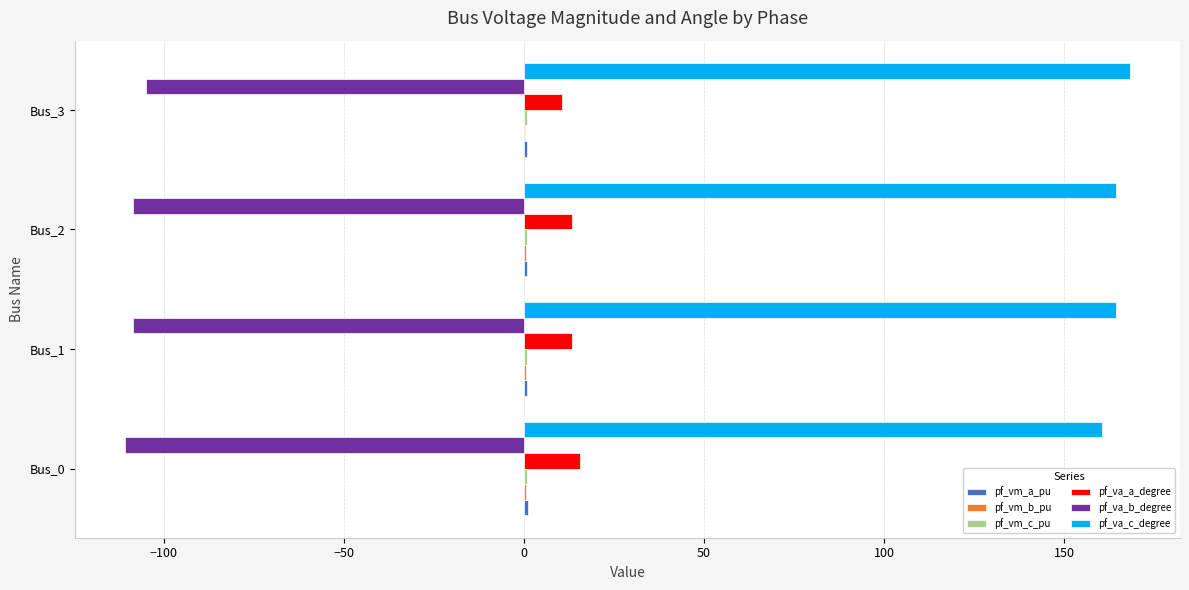

Which series has the largest total across all categories?

pf_va_c_degree